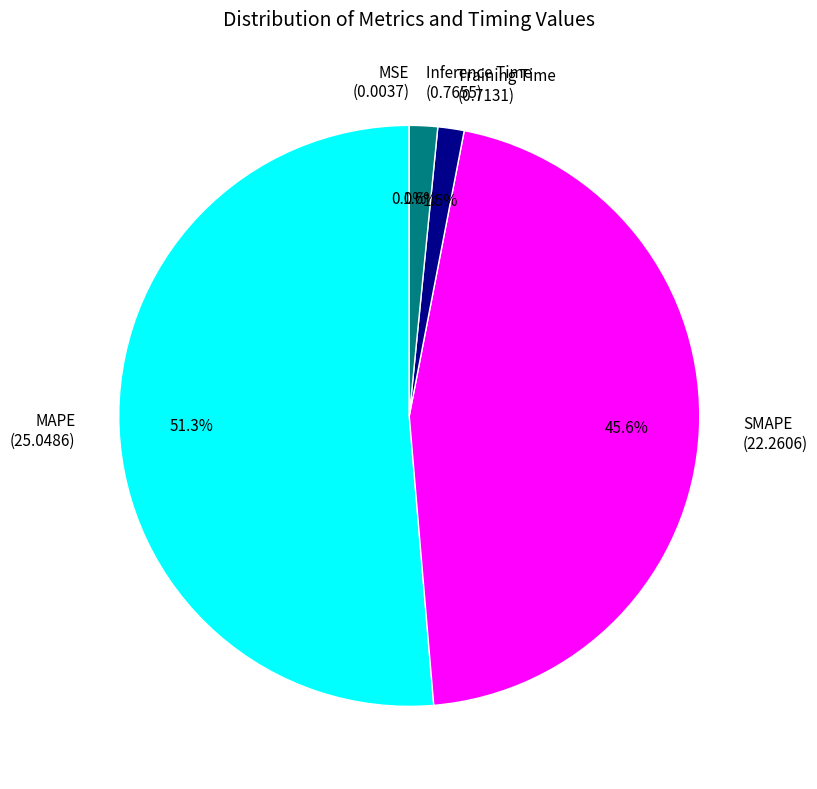

What is the ratio of the value at SMAPE (22.2606) to the value at MAPE (25.0486)?

0.9